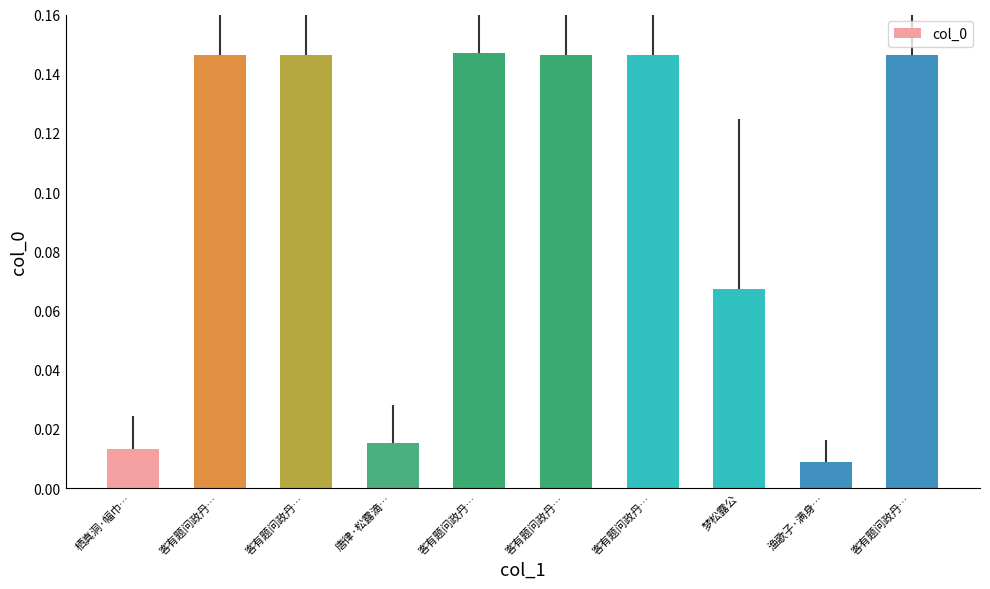

List the labels in order of value, smallest first.

渔歌子·满身…, 栖真洞·幅巾…, 唐律·松露滴…, 梦松露公, 客有题问政丹…, 客有题问政丹…, 客有题问政丹…, 客有题问政丹…, 客有题问政丹…, 客有题问政丹…